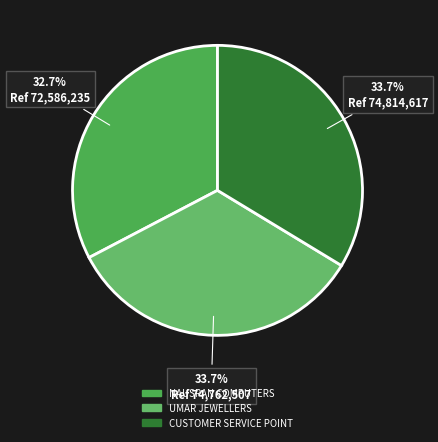

How many segments does this pie chart have?

3